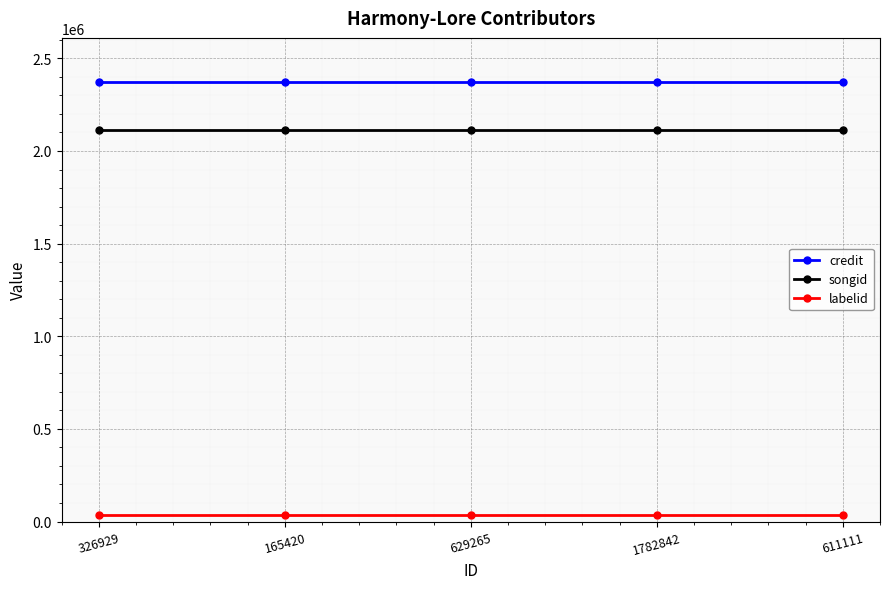

What is the label of the 4th point from the right?

165420